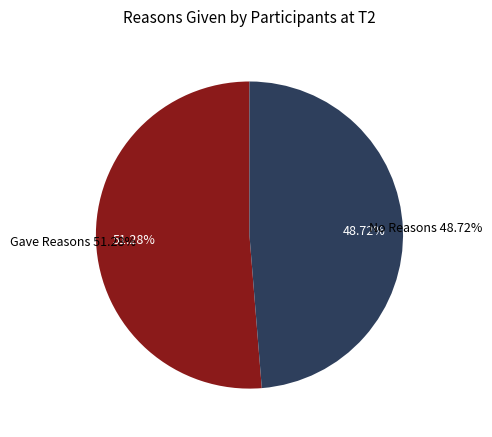

Does 24 represent more than half of the total?

No